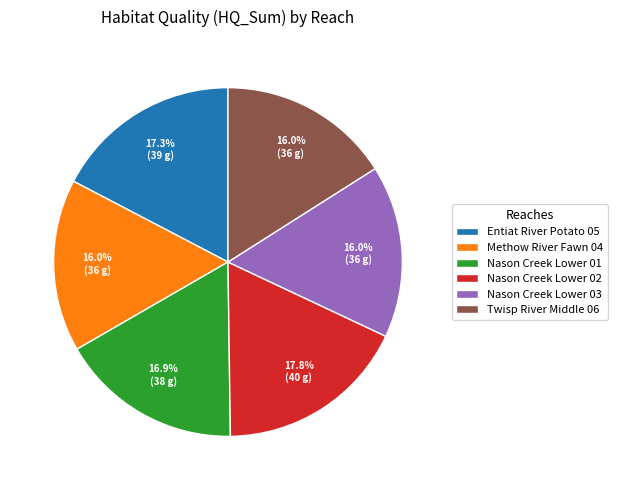

Is there a majority slice in this chart?

No